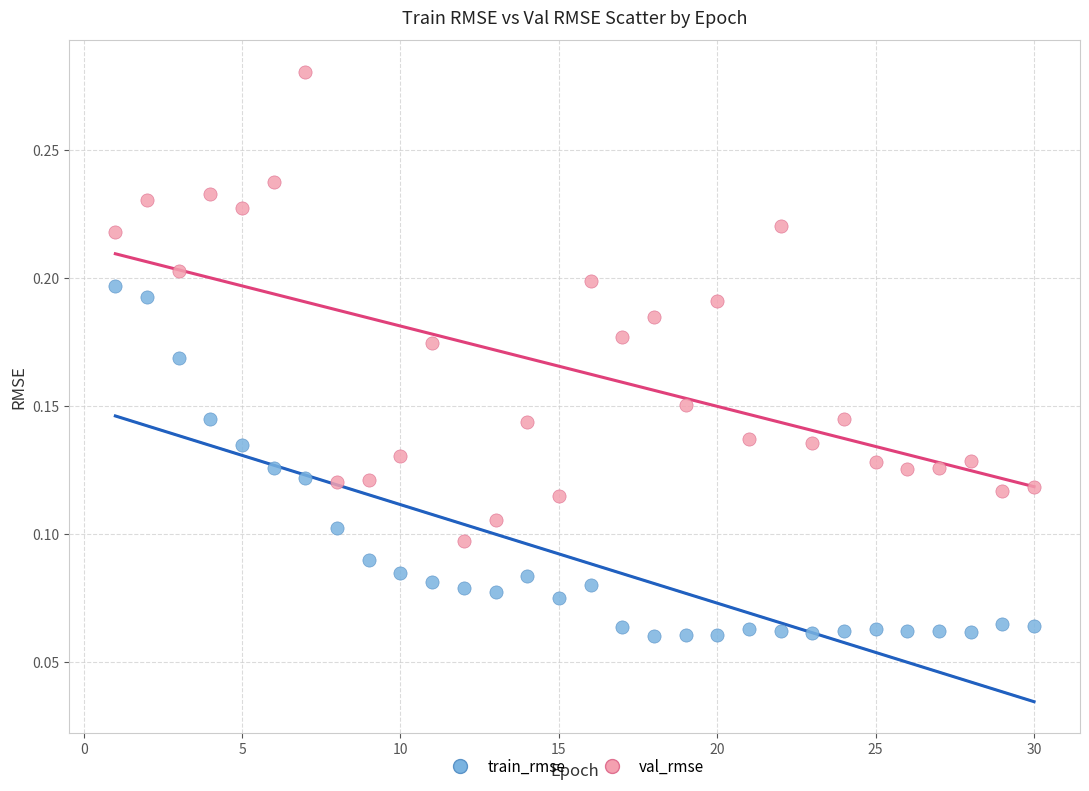

Which series contains the highest Y value?

val_rmse